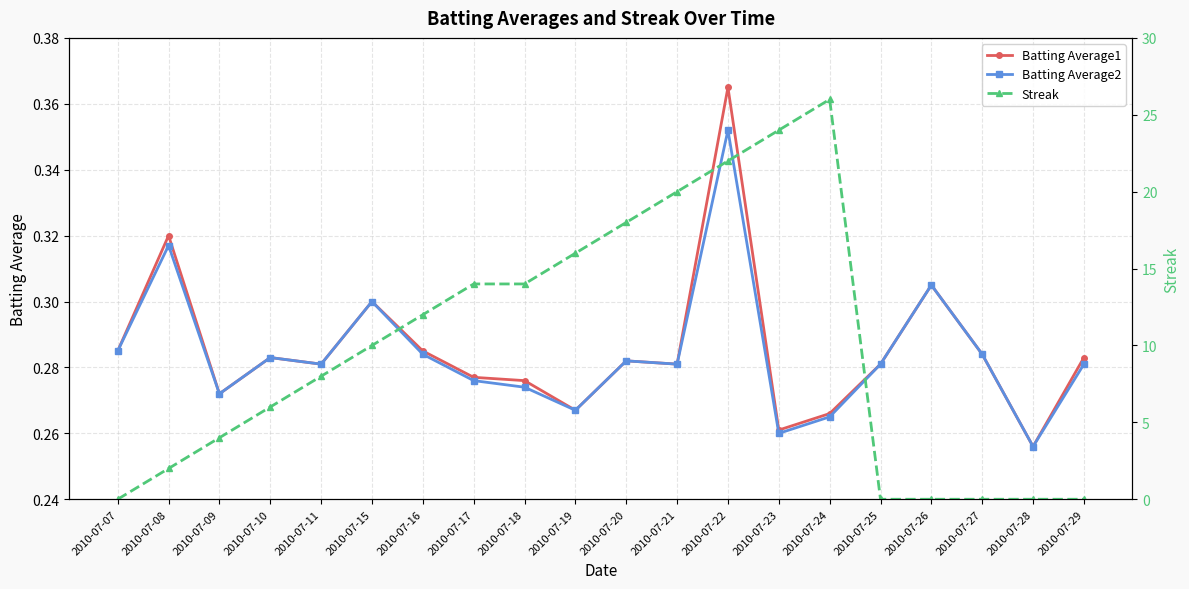

The value of Batting Average2 at 2010-07-18 is 0.3. True or false?

True